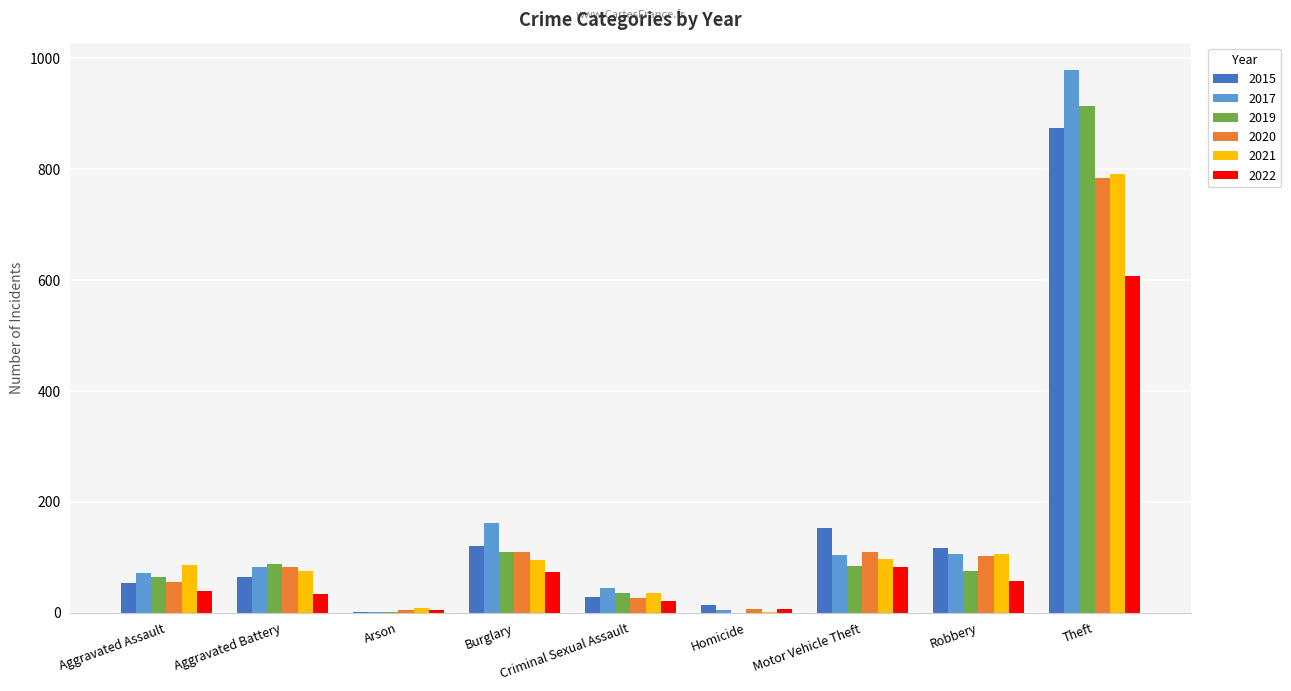

What is the difference between the 2015 values at Arson and Homicide?

11